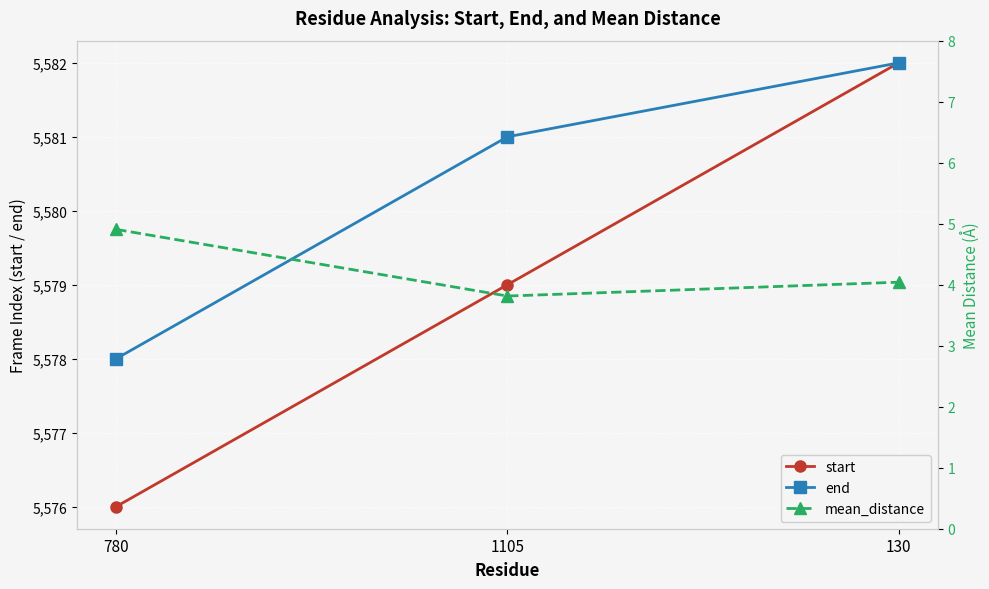

What are all the series names shown in the legend?

start, end, mean_distance